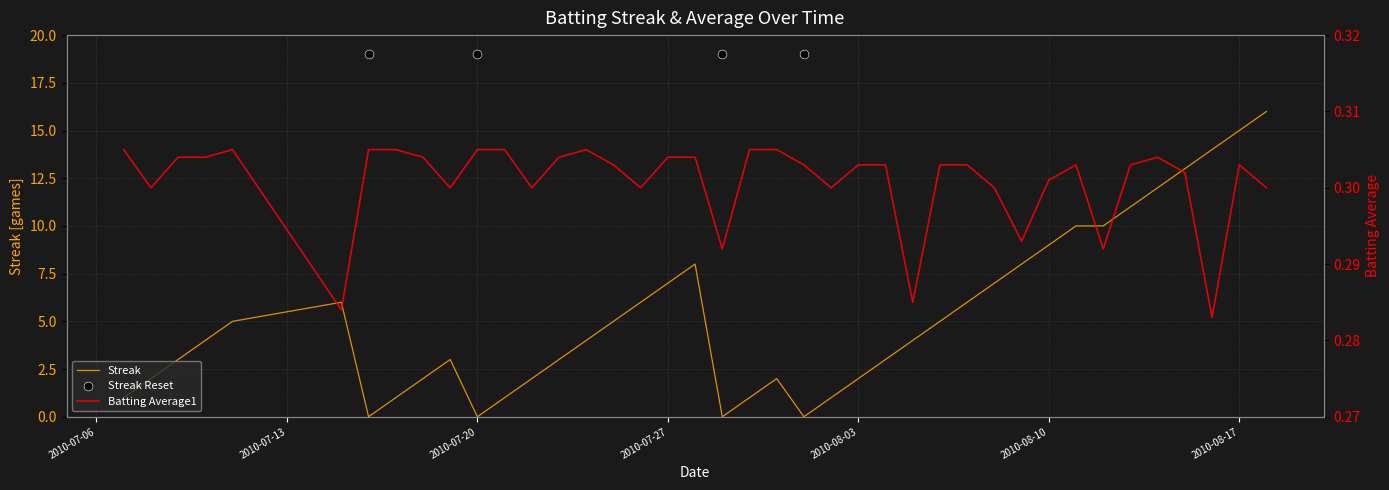

At how many categories does at least one series exceed 4?

19